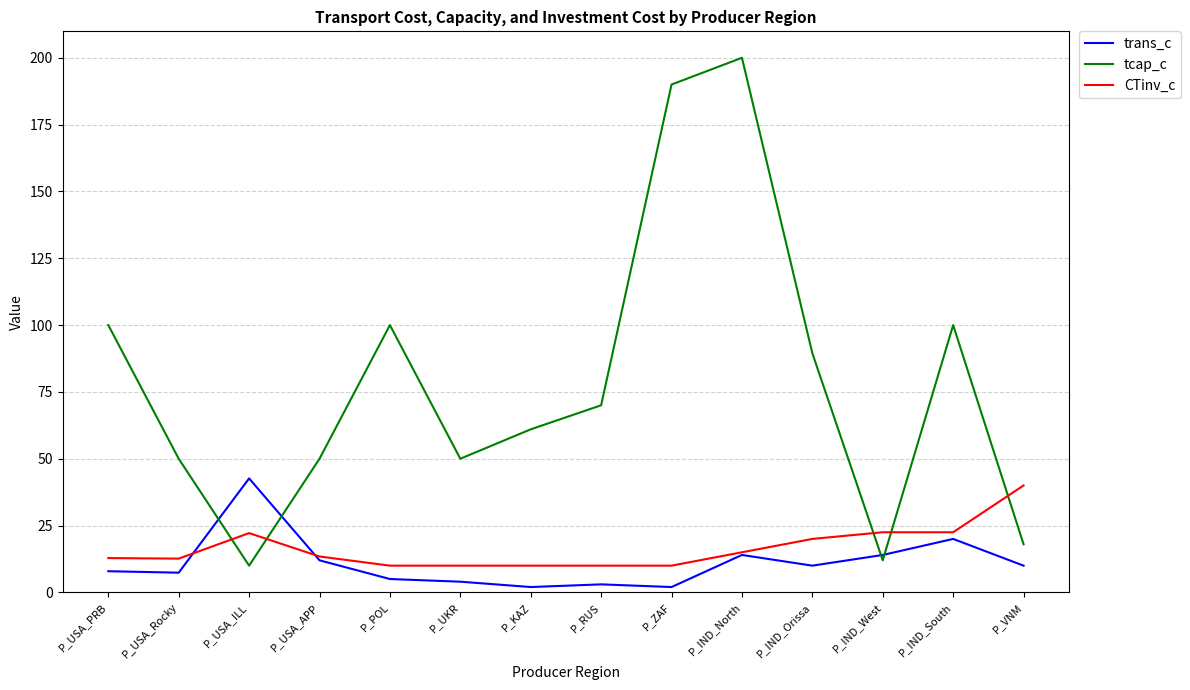

Rank the series at P_KAZ from highest to lowest value.

tcap_c, CTinv_c, trans_c